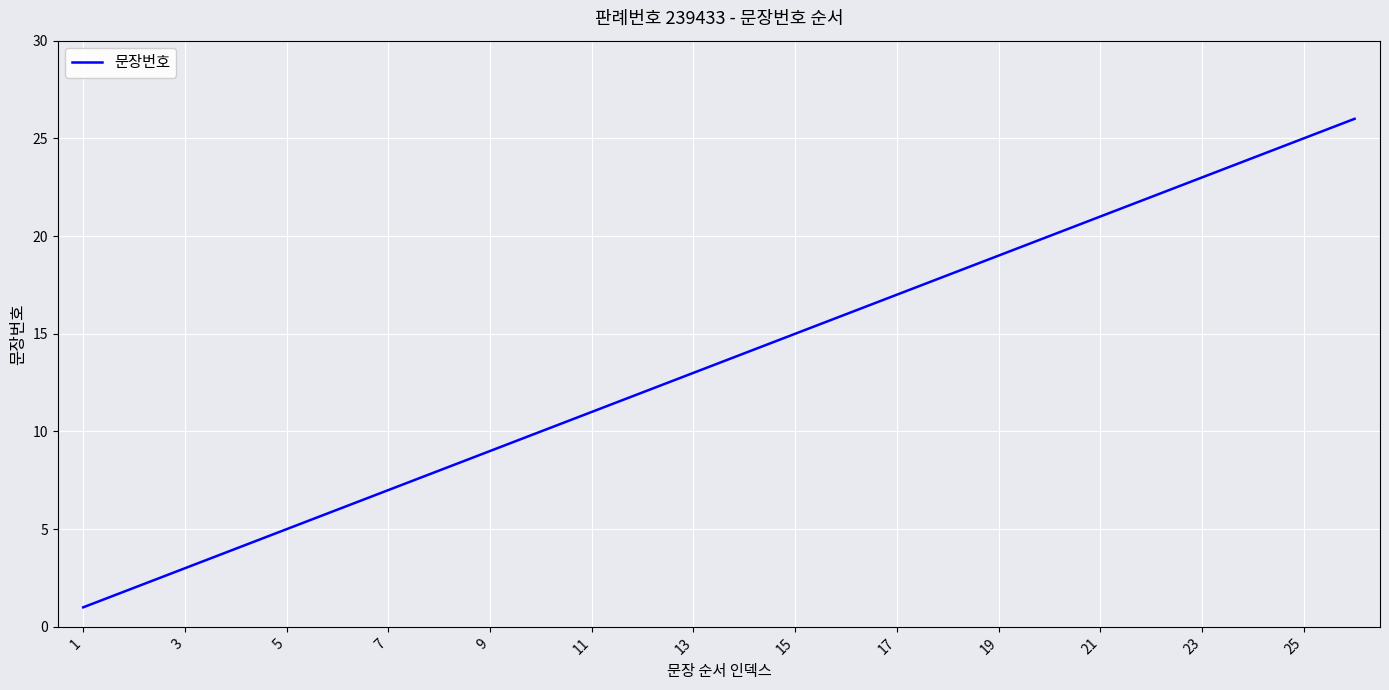

Is this an area chart (filled region under the line)?

No